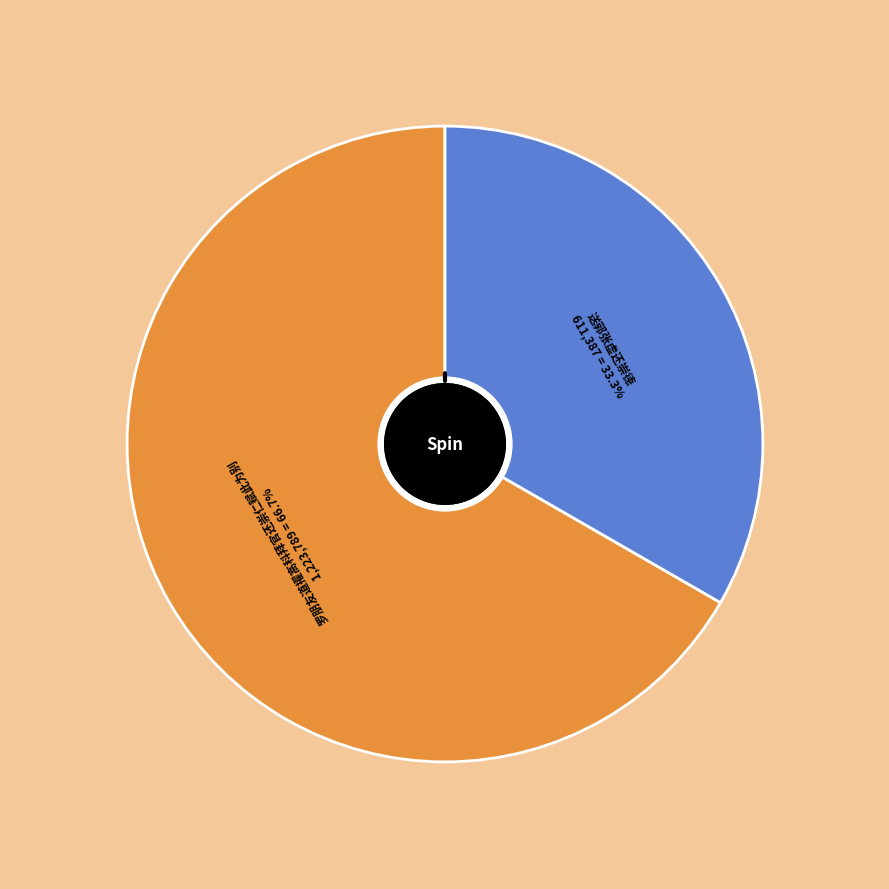

What is the change in value from 罗朋友道擢高科拜官还崇仁赋此为别 to 送郭张虚还崇德?

-612402